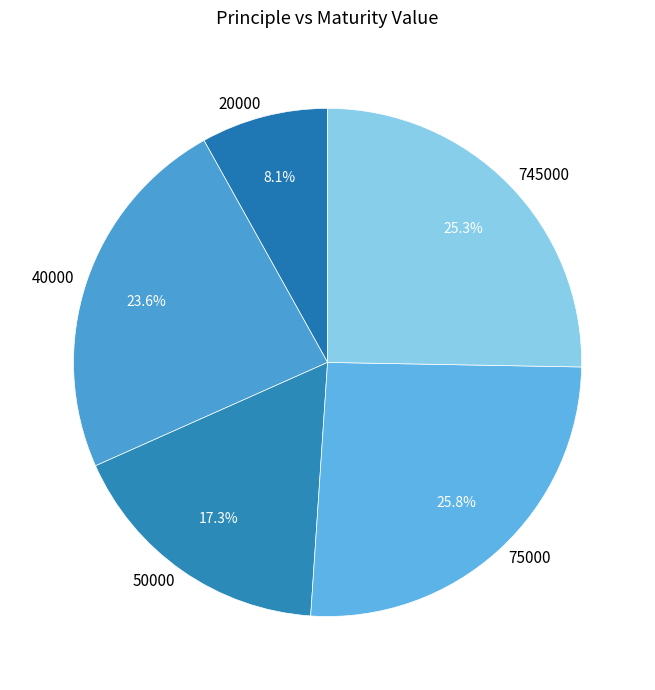

Approximately how many times larger is the value at 50000 compared to 20000?

2.1